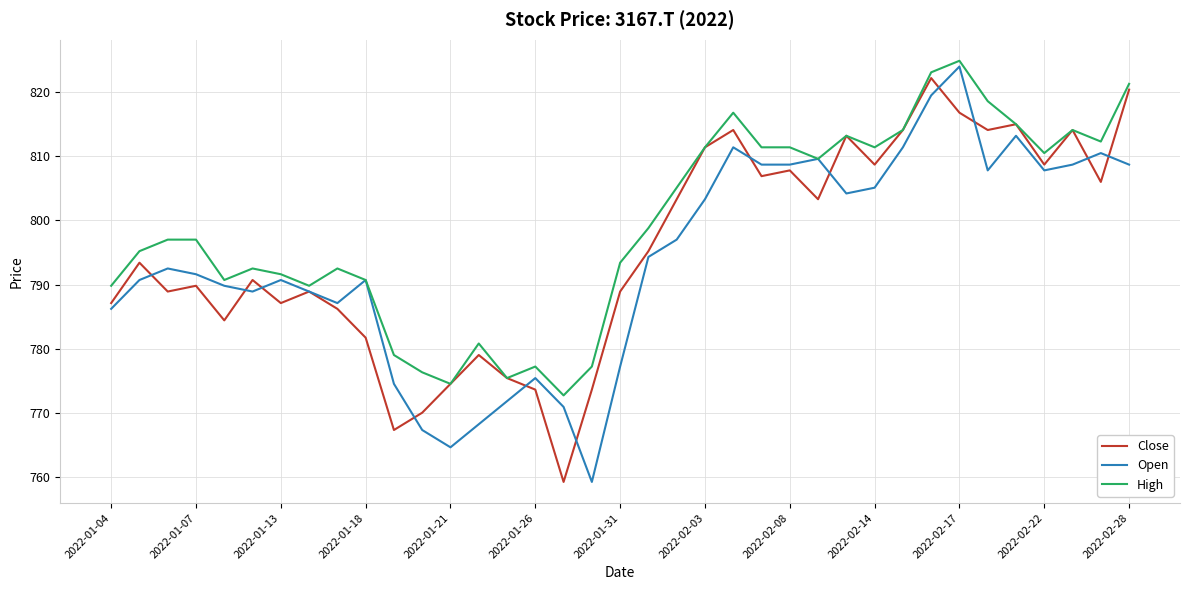

Which series has the largest total across all categories?

High